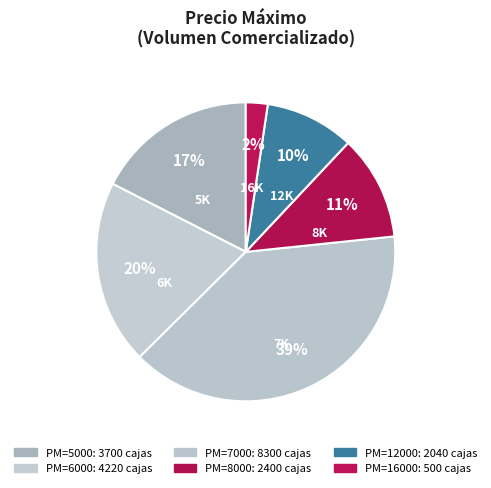

Count the number of slices in the pie.

6